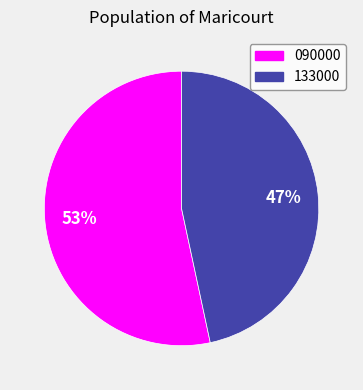

Is it true that 133000 is 58% of the pie?

False